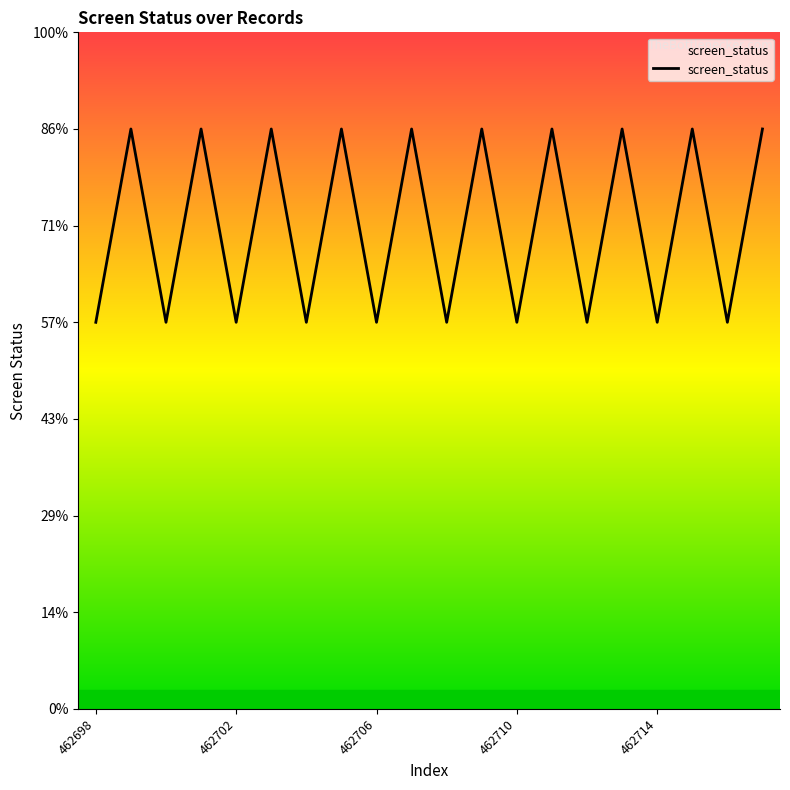

Is this an area chart (filled region under the line)?

Yes